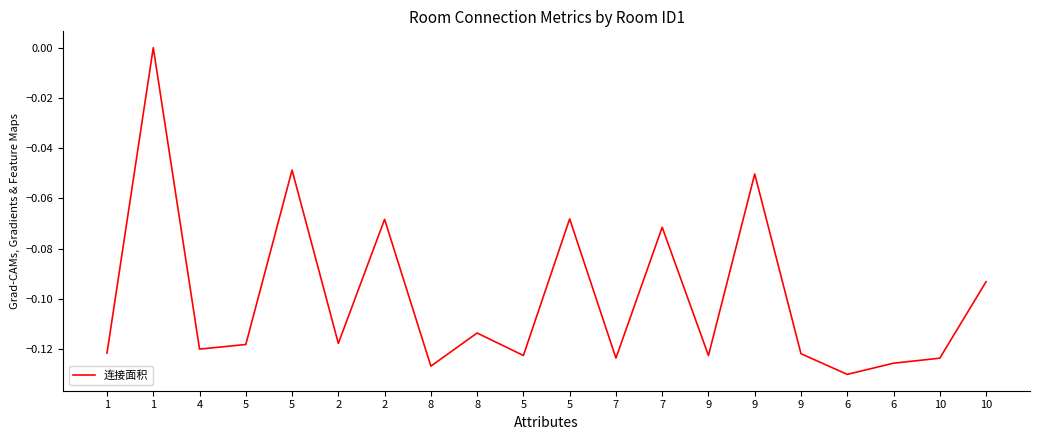

What is the change in value from 5 to 9?

+0.1